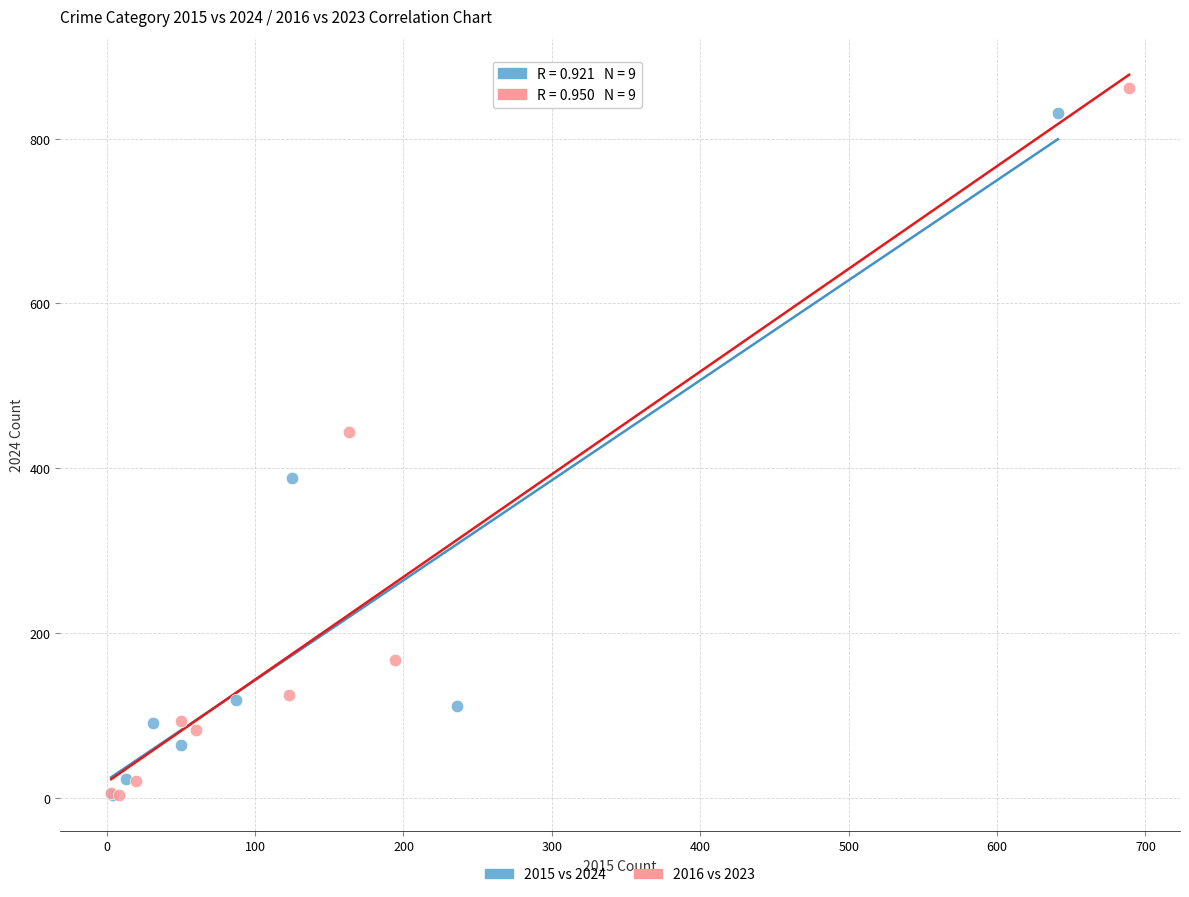

Which series has the largest Y range (max minus min)?

2016 vs 2023